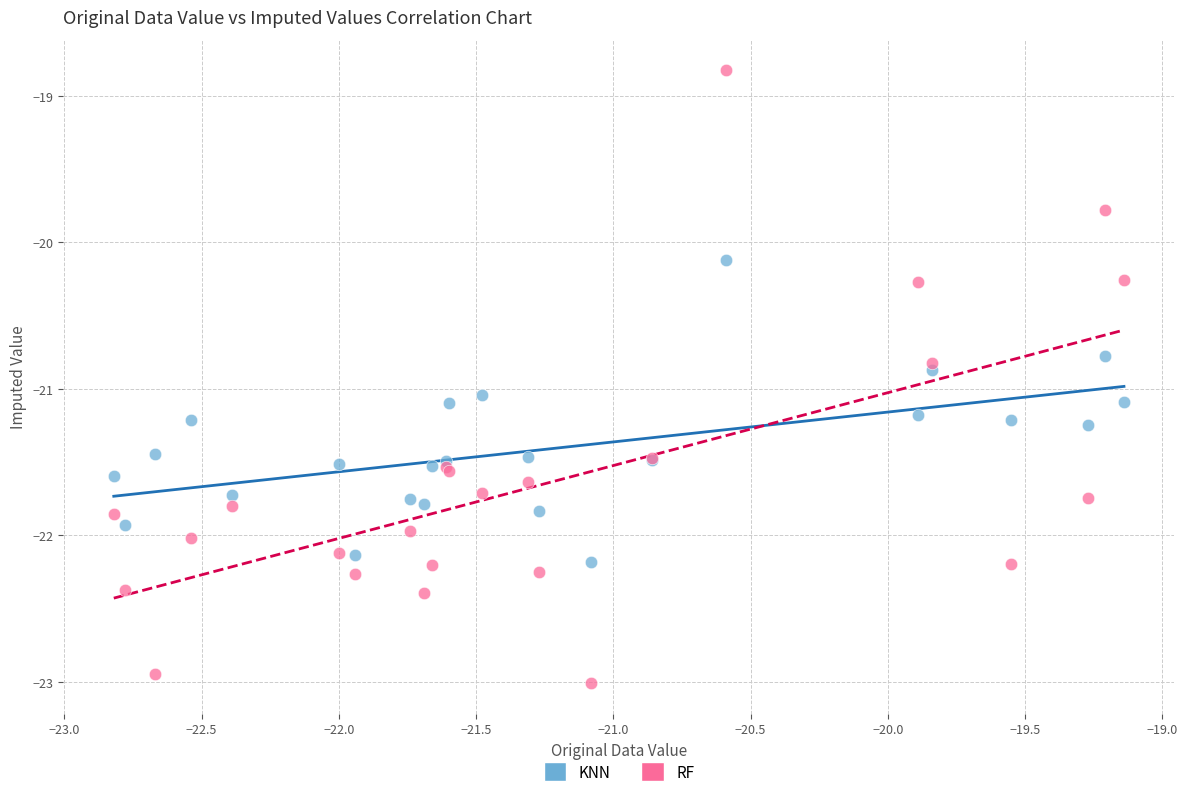

Which series contains the highest Y value?

RF